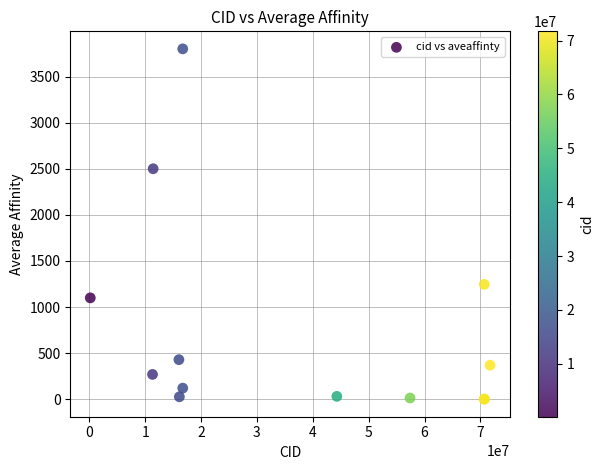

What Y value in the scatter plot is closest to 1900?

2500.0